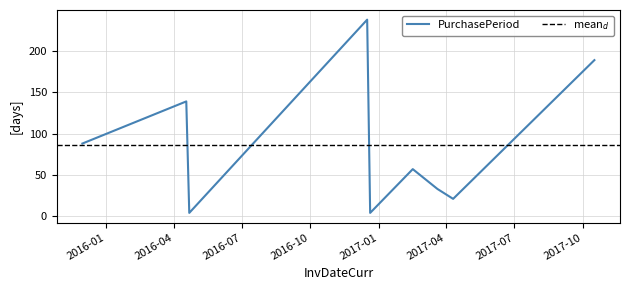

What is the label of the 9th point from the left?

2017-10-16